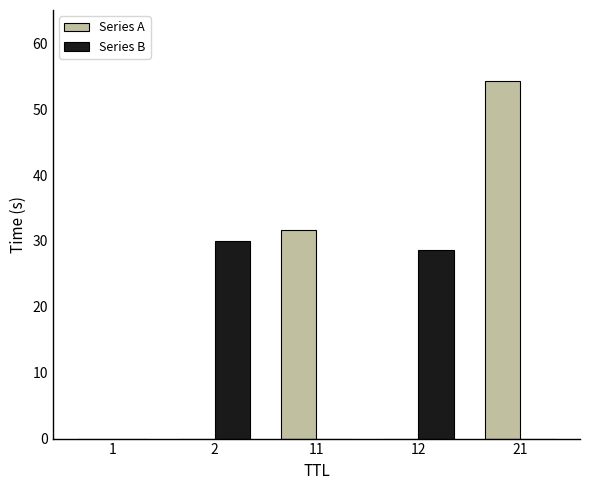

The value of Series B at 1 is 0.0. True or false?

True